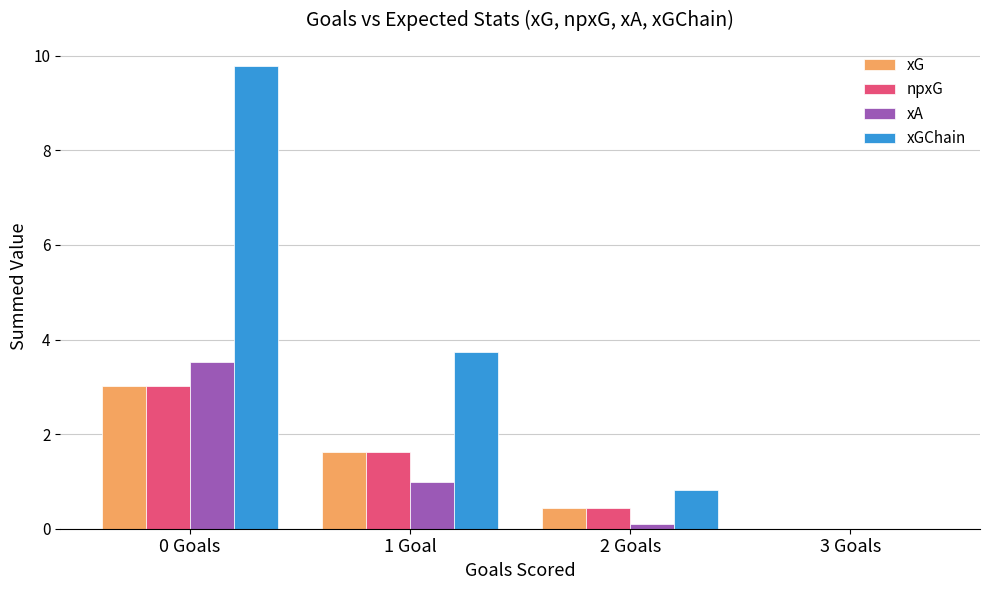

Which series has the largest total across all categories?

xGChain